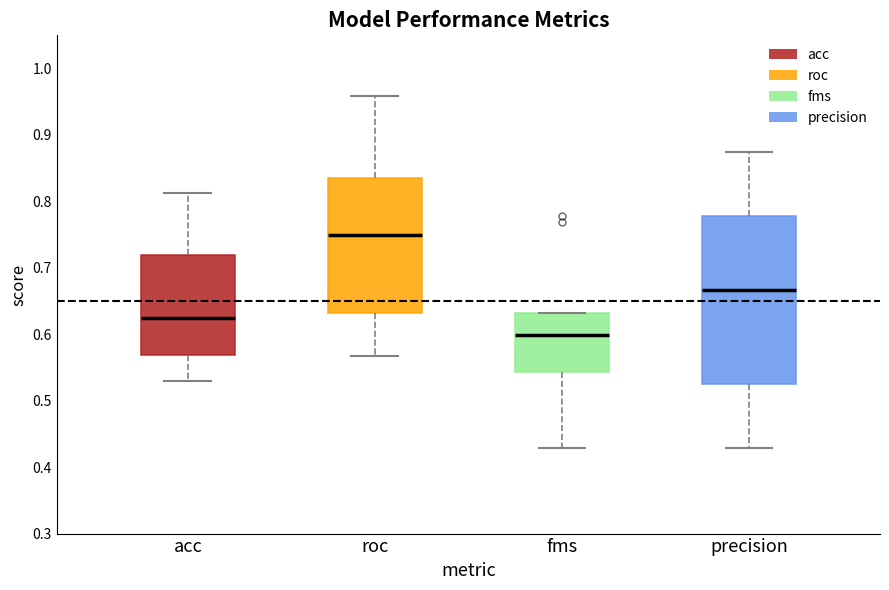

Reading left to right, read every box against the y-axis: the position of its median line, the range the box covers, and the ends of its whiskers. The values are not printed on the chart, so give them approximately, as read against the axis.

acc: median 0.63, box 0.57 to 0.72, whiskers 0.53 to 0.81
roc: median 0.75, box 0.63 to 0.84, whiskers 0.57 to 0.96
fms: median 0.60, box 0.54 to 0.63, whiskers 0.43 to 0.63
precision: median 0.67, box 0.53 to 0.78, whiskers 0.43 to 0.88